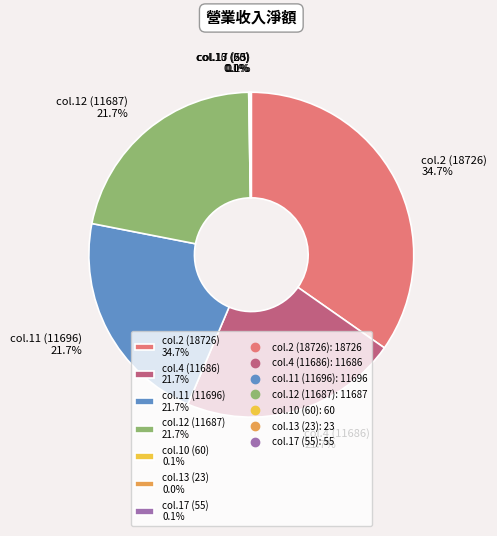

Approximately how many times larger is the value at col.12 (11687) 21.7% compared to col.2 (18726) 34.7%?

0.6